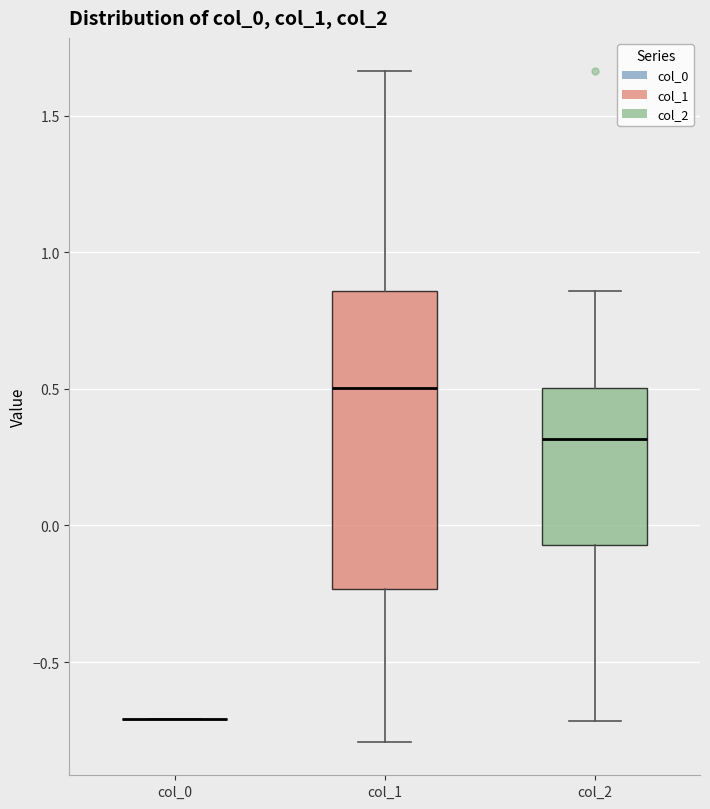

Comparing the boxes themselves (not the whiskers), which one is the tallest?

col_1